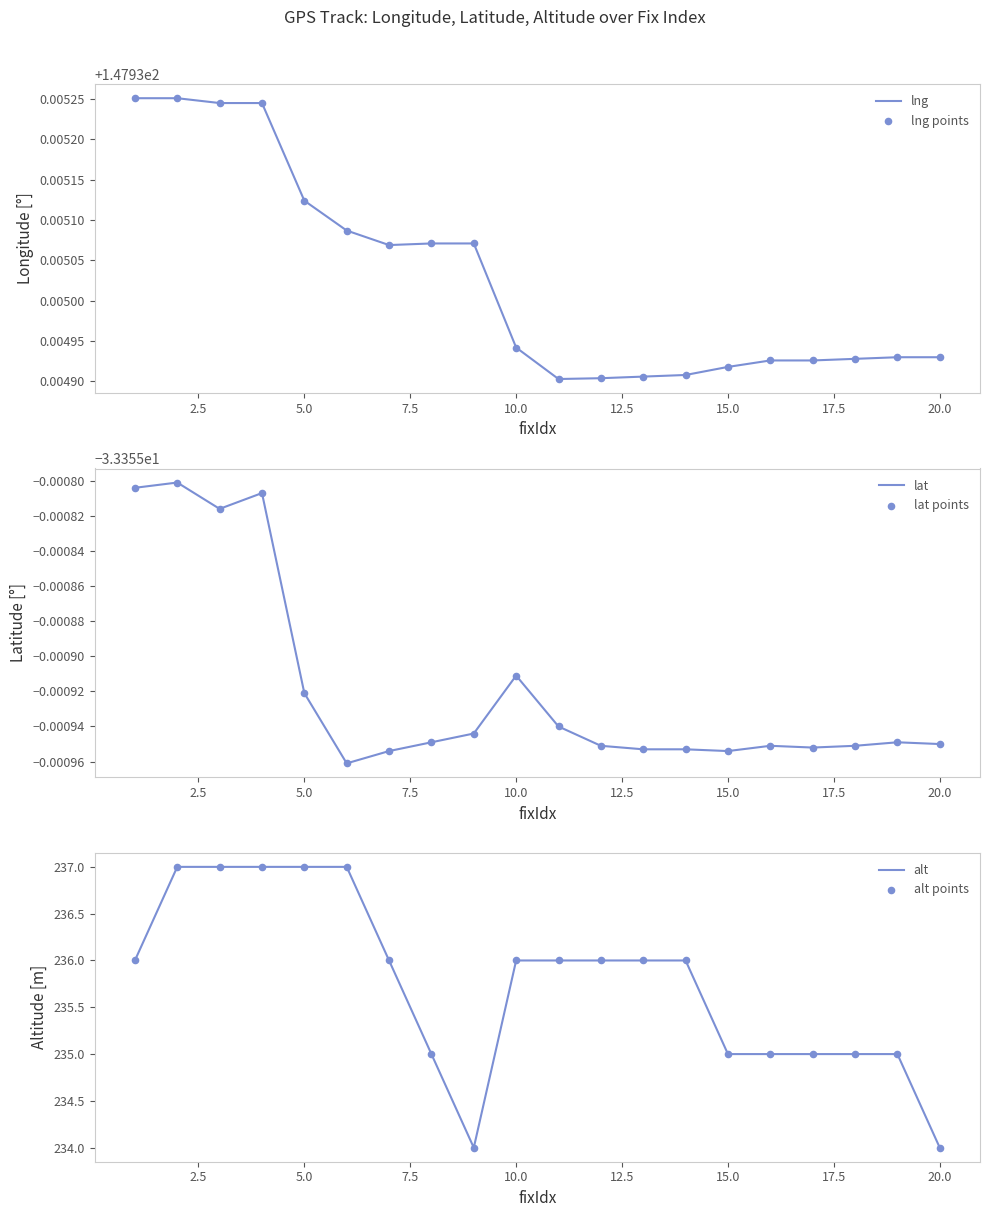

Which series has the largest total across all categories?

alt